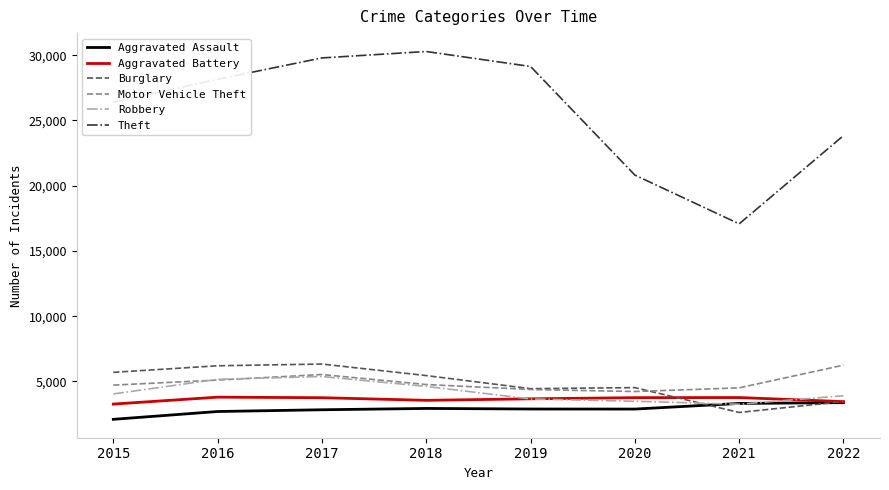

What is the smallest value displayed?

2101